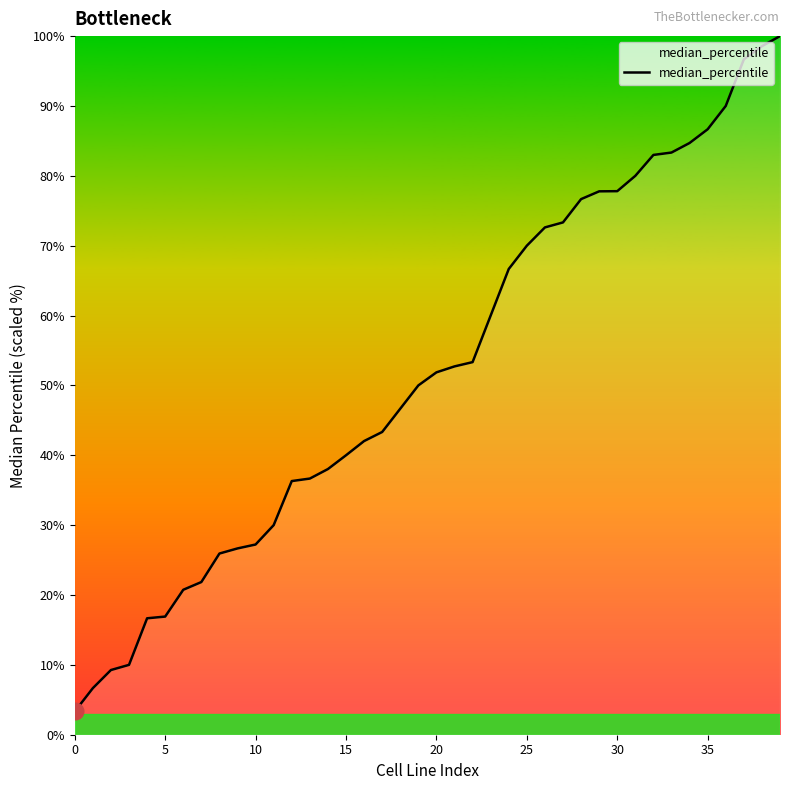

What is the minimum value shown in the chart?

3.3